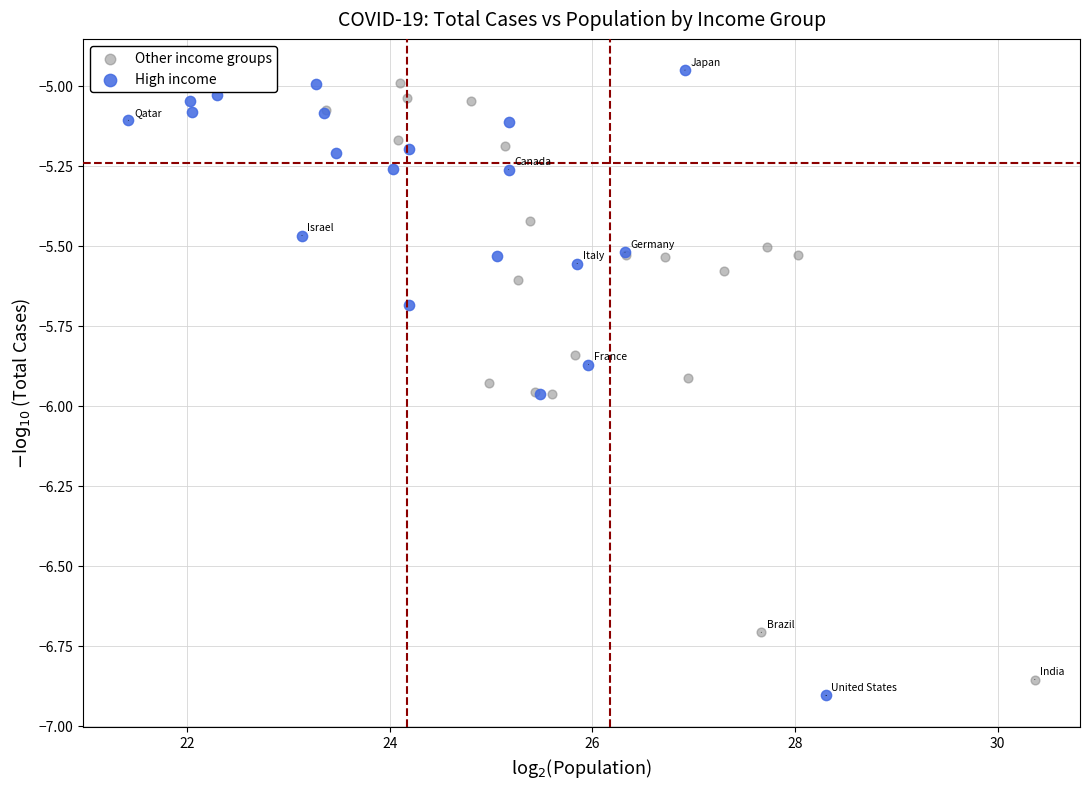

Which series has the largest Y range (max minus min)?

High income